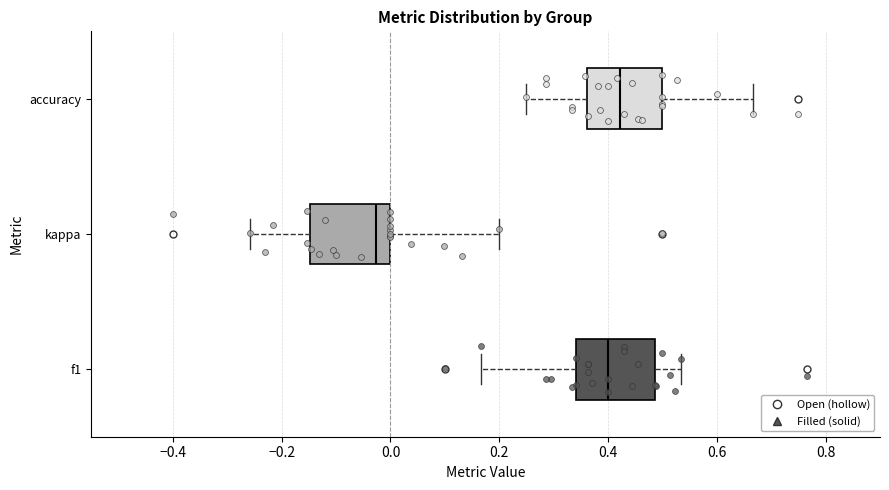

Which box has the furthest to the right median line?

accuracy